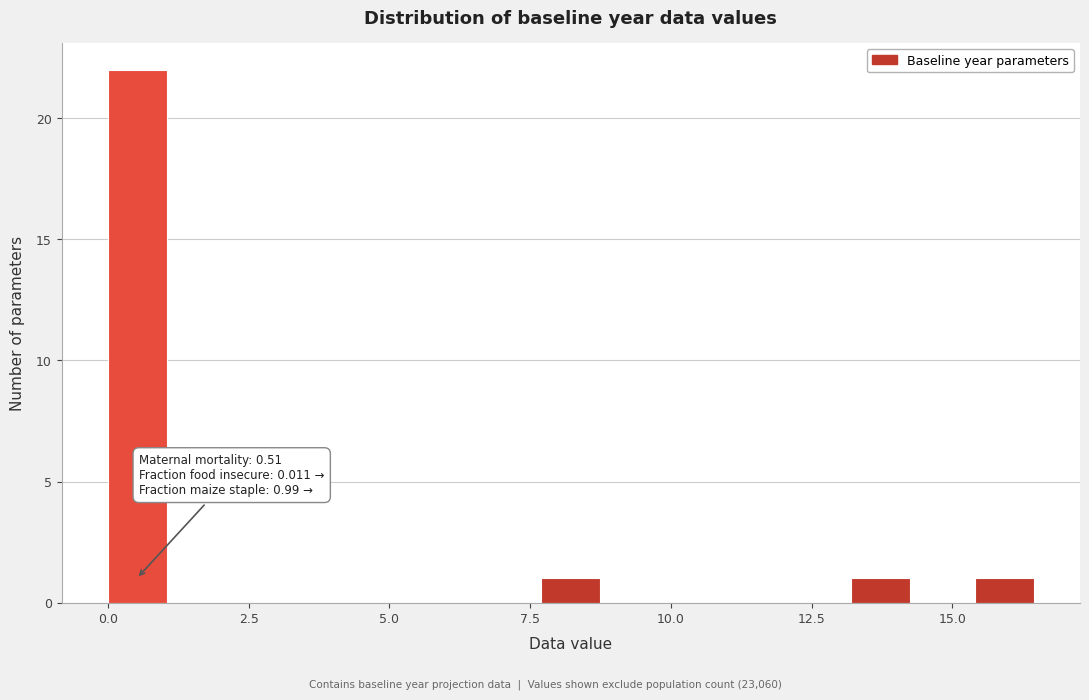

Around what value on the x-axis is the tallest bar? Give the approximate position of its centre, as read against the axis.

0.5